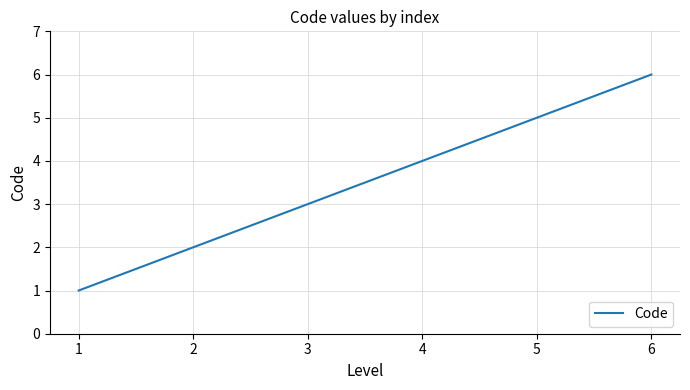

What is the change in value from 2 to 4?

+2